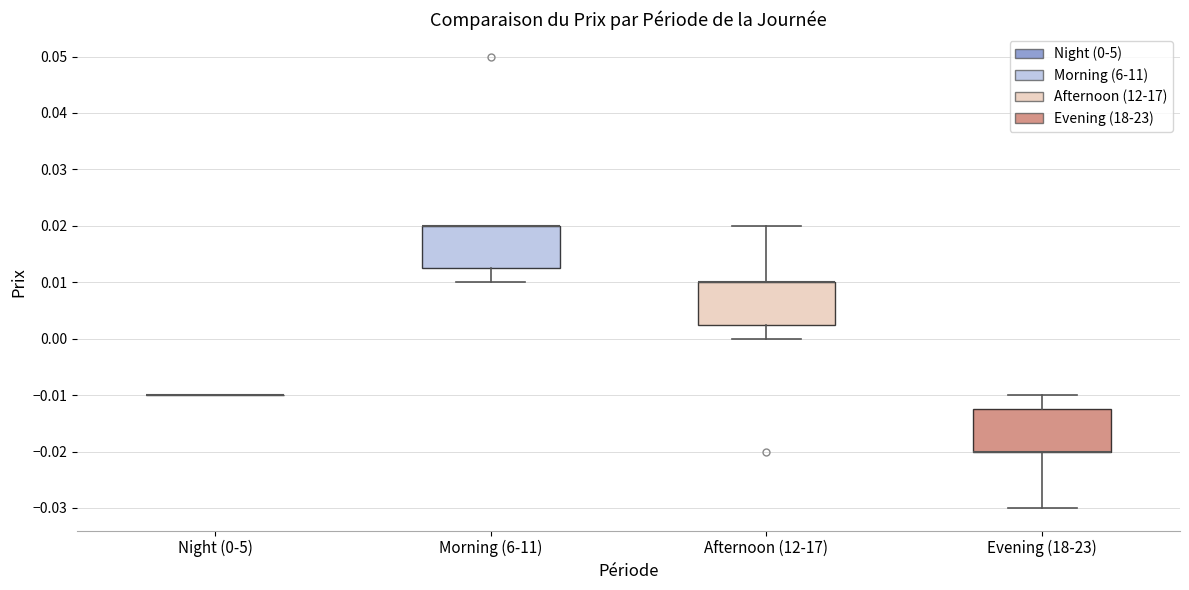

Reading left to right, transcribe this box plot: for each box, give where its median line is, the range the box spans, and where its two whiskers end, as read against the y-axis. The values are not printed on the chart, so give them approximately, as read against the axis.

Night (0-5): box collapsed to a line at -0.010, whiskers -0.010 to -0.010
Morning (6-11): median 0.020 (drawn on the box's upper edge), box 0.013 to 0.020, whiskers 0.010 to 0.020
Afternoon (12-17): median 0.010 (drawn on the box's upper edge), box 0.003 to 0.010, whiskers 0.000 to 0.020
Evening (18-23): median -0.020 (drawn on the box's lower edge), box -0.020 to -0.012, whiskers -0.030 to -0.010